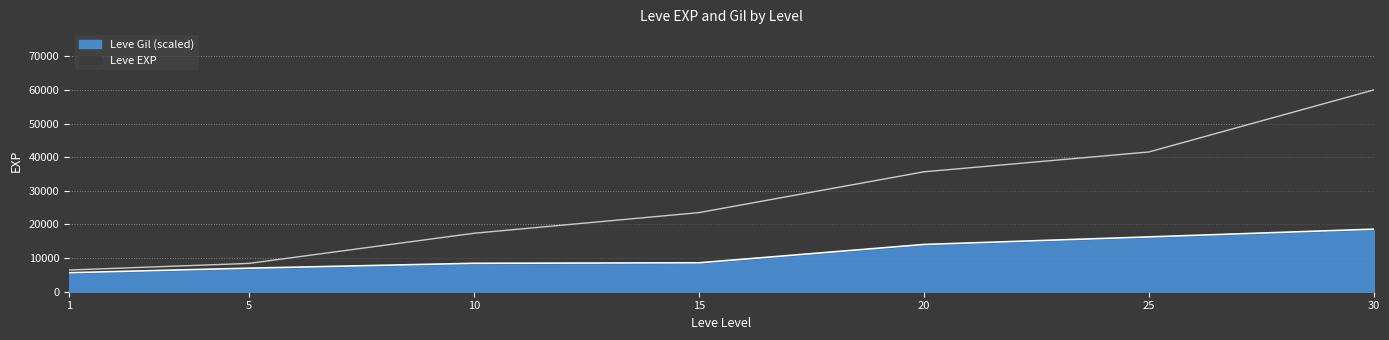

Rank the series by their maximum value, from lowest to highest.

Leve Gil, Leve EXP